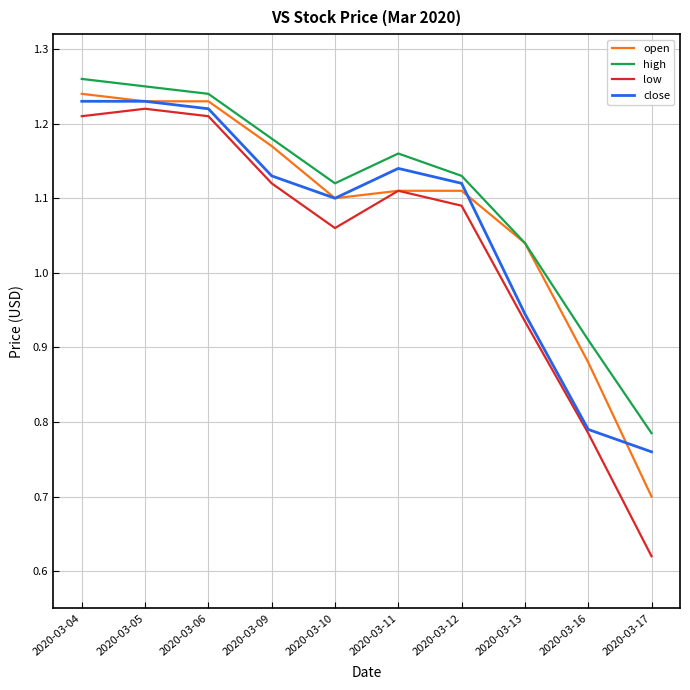

In low, how many points are higher than both neighbors (excluding endpoints)?

2